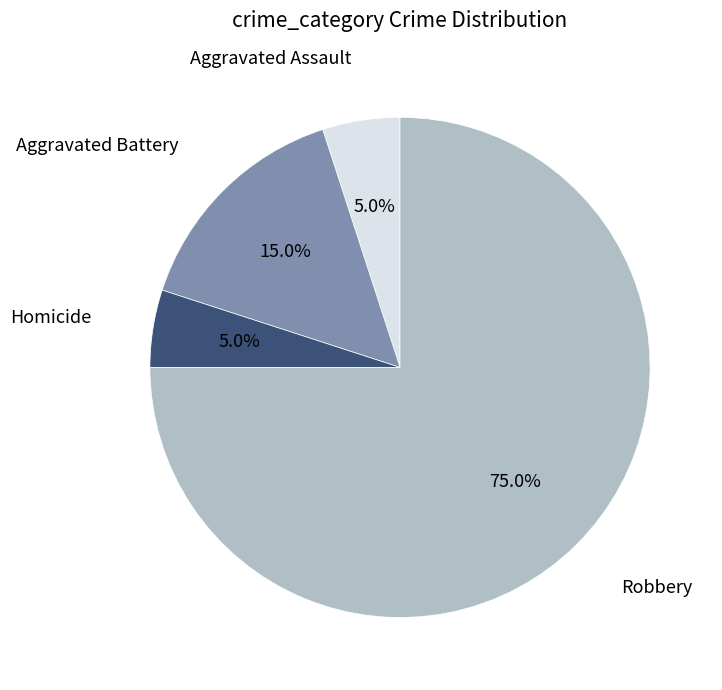

Is there any slice that represents more than half of the pie?

Yes